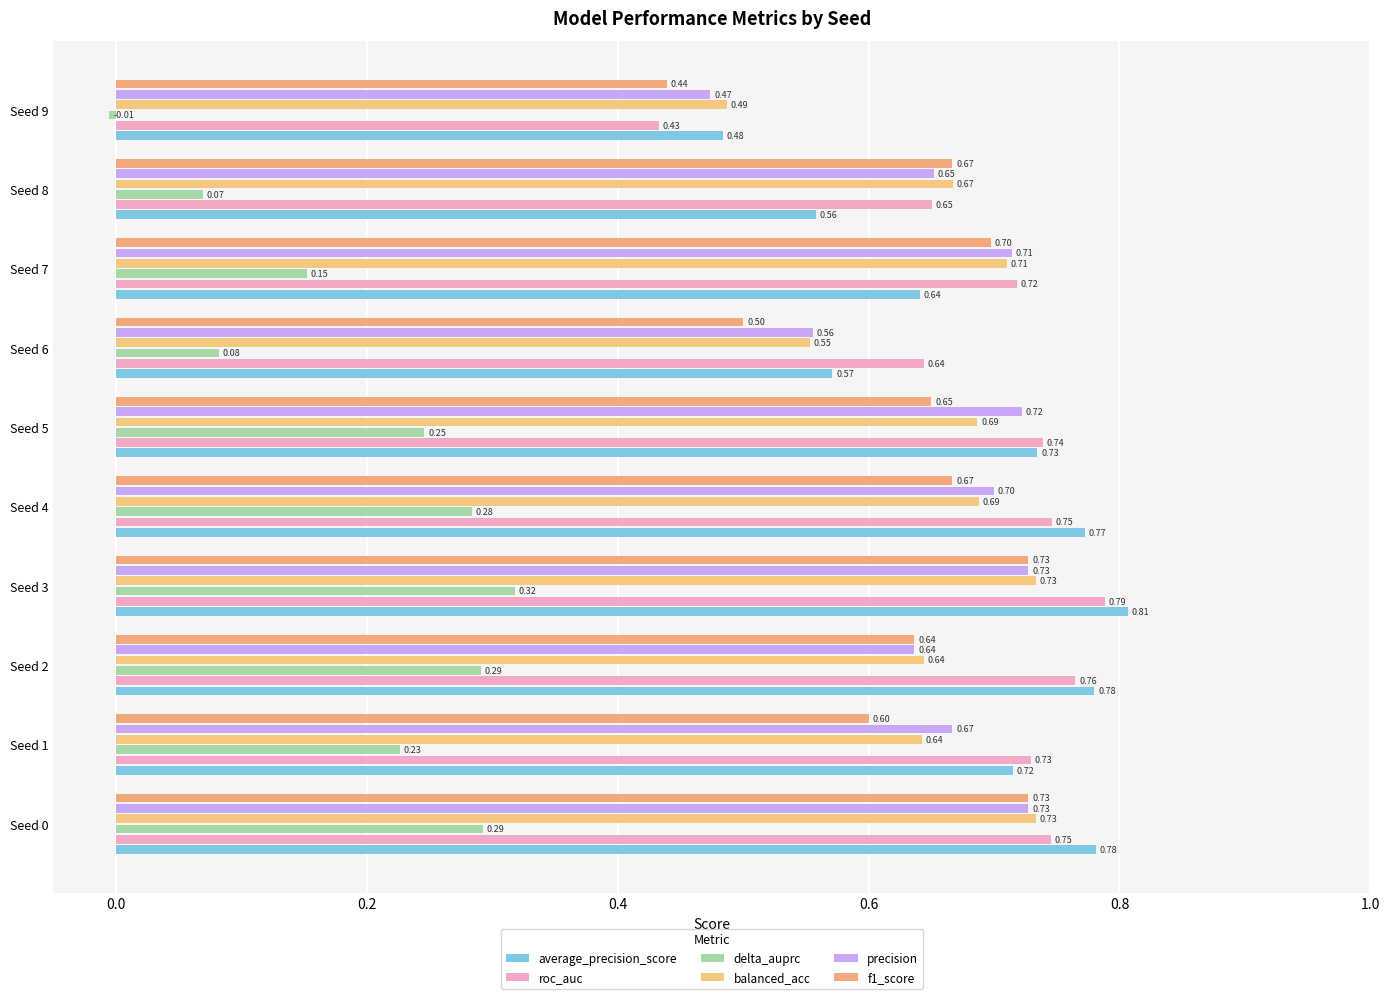

How many negative values does the delta_auprc series have?

1